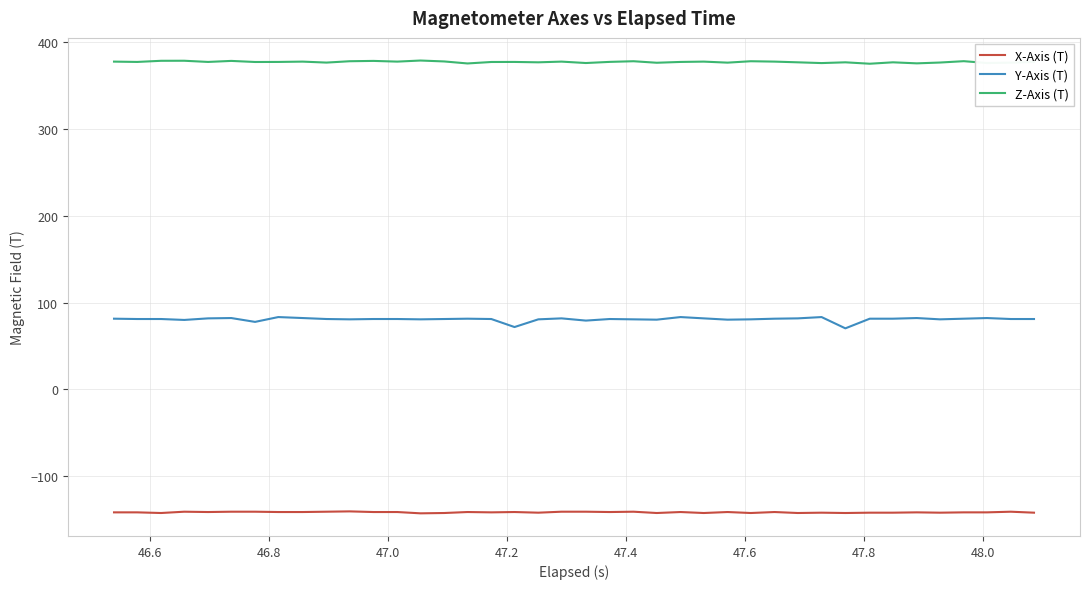

What is the minimum value shown in the chart?

-142.9